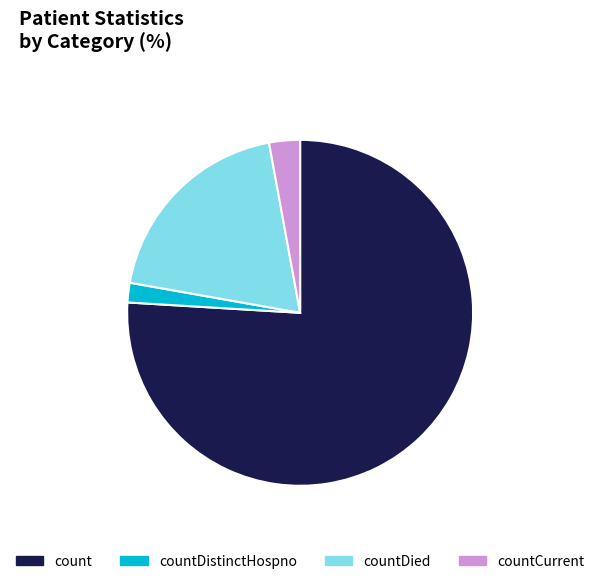

How many segments does this pie chart have?

4